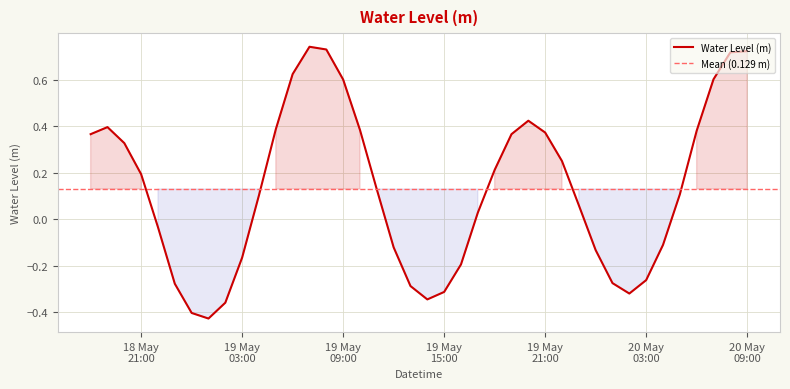

How many data points are less than 0?

16